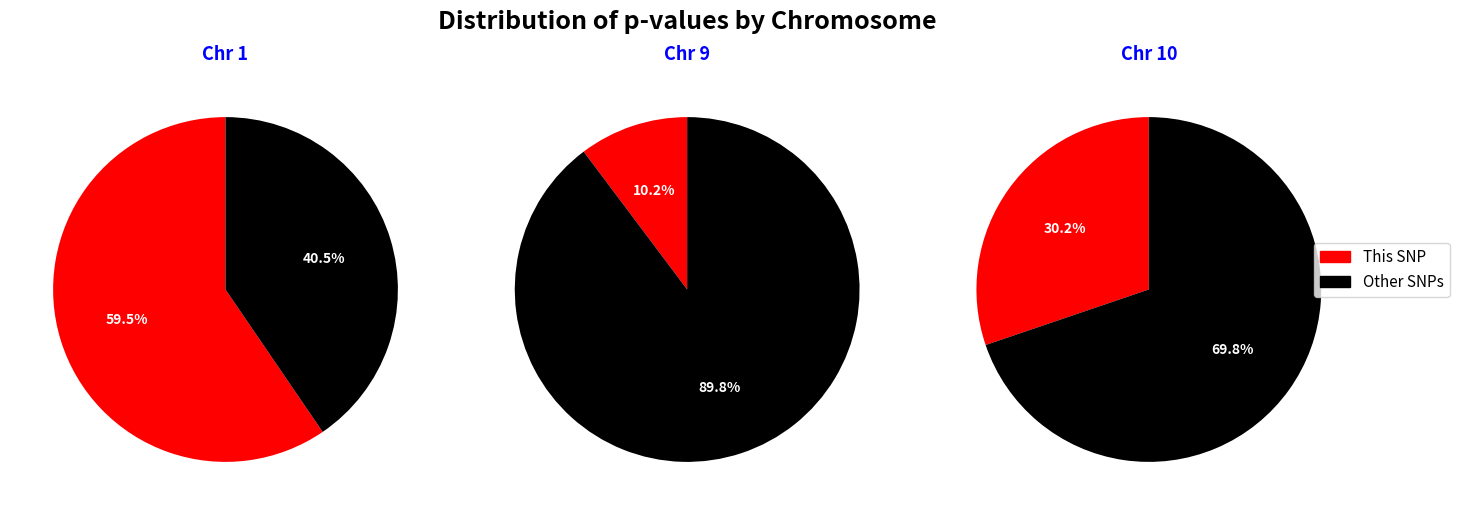

Does NC_035433.2-12278968 account for over 50% of the chart?

Yes